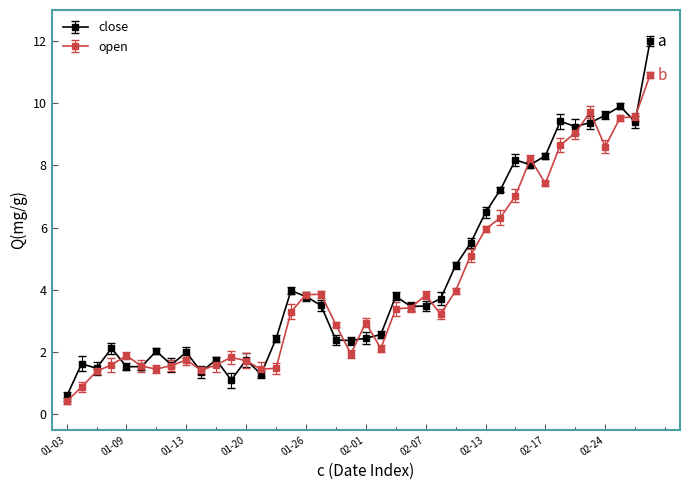

Which series has the widest spread of values?

close